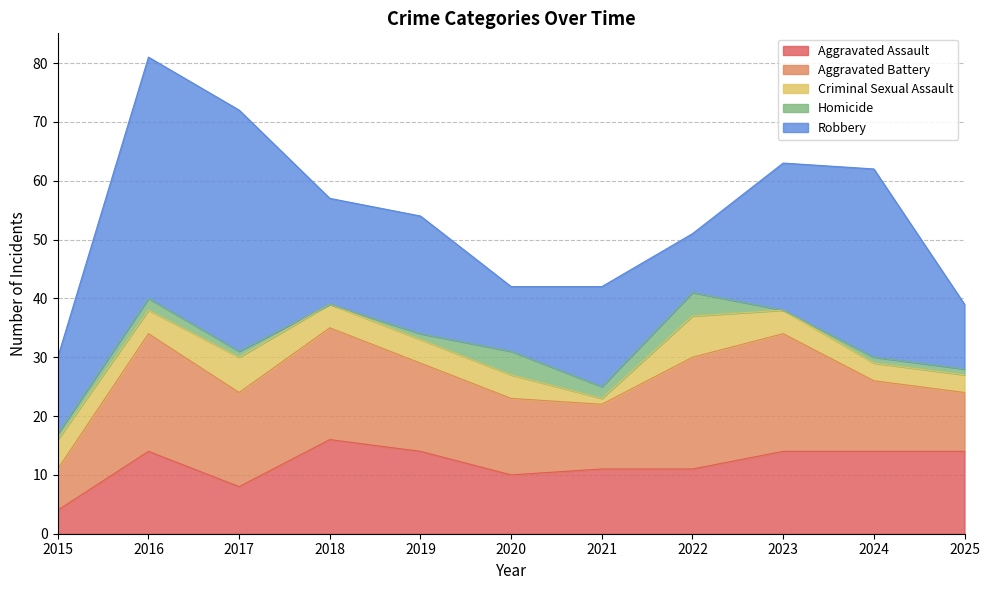

What is the sum of the Homicide values at 2022 and 2021?

6